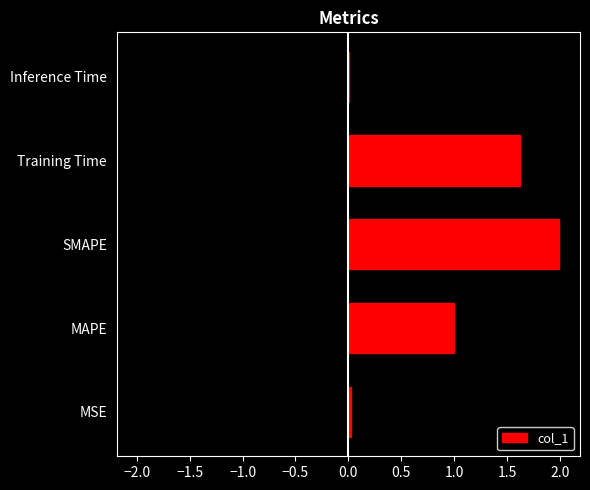

Which category has the highest value in the col_1 series?

SMAPE